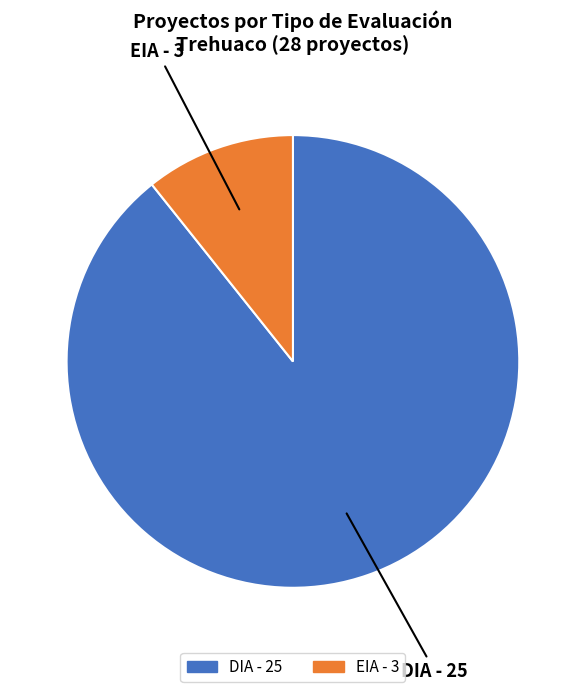

Is there any slice that represents more than half of the pie?

Yes